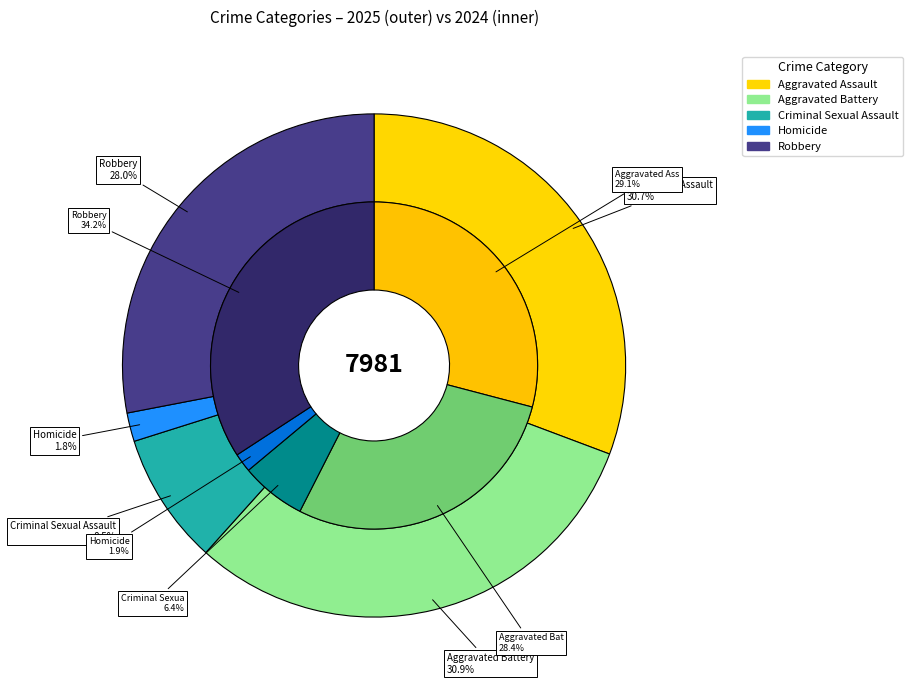

What is the spread (max minus min) of values at Homicide?

42